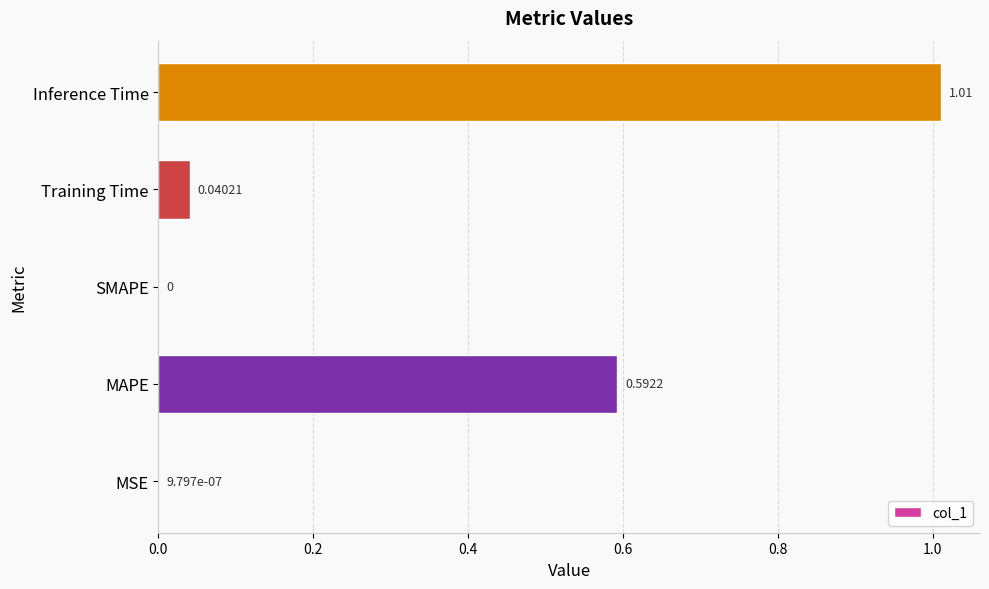

Which category has the highest value across all series?

Inference Time